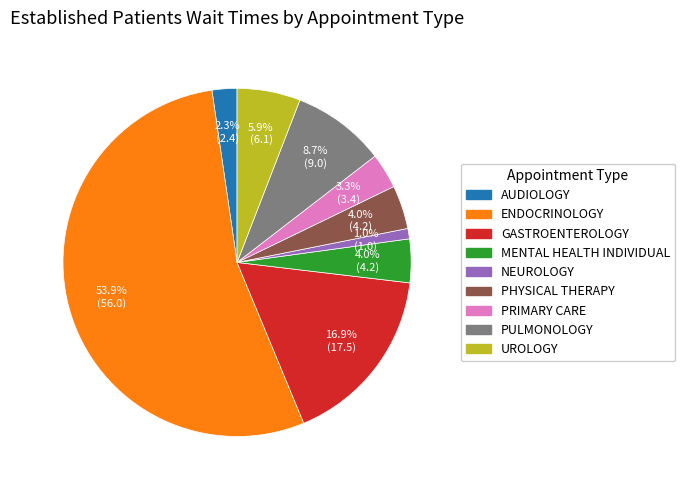

Is there a majority slice in this chart?

Yes